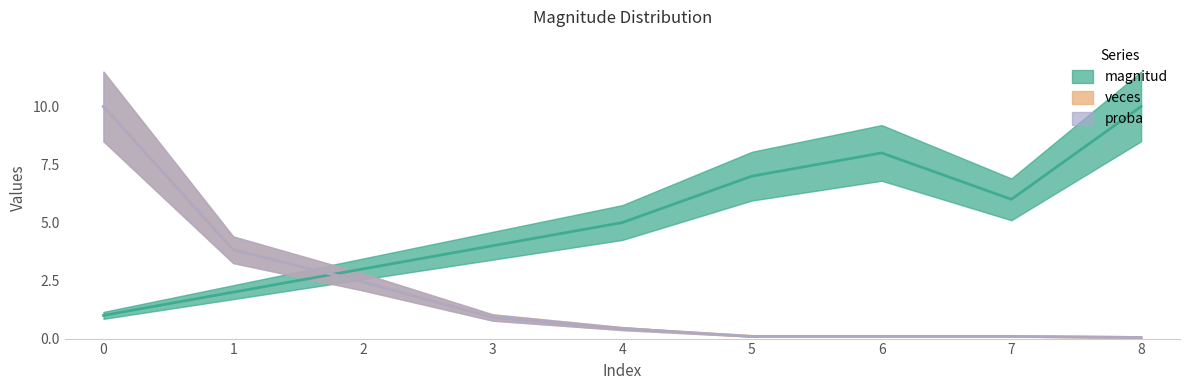

Rank the series at 8 from highest to lowest value.

magnitud, proba, veces